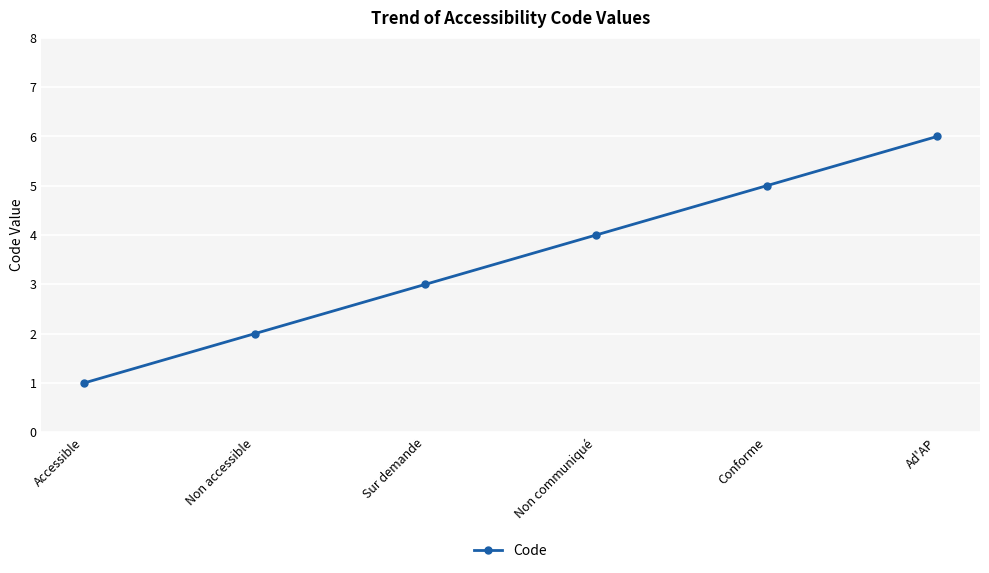

What is the change in value from Non communiqué to Ad'AP?

+2